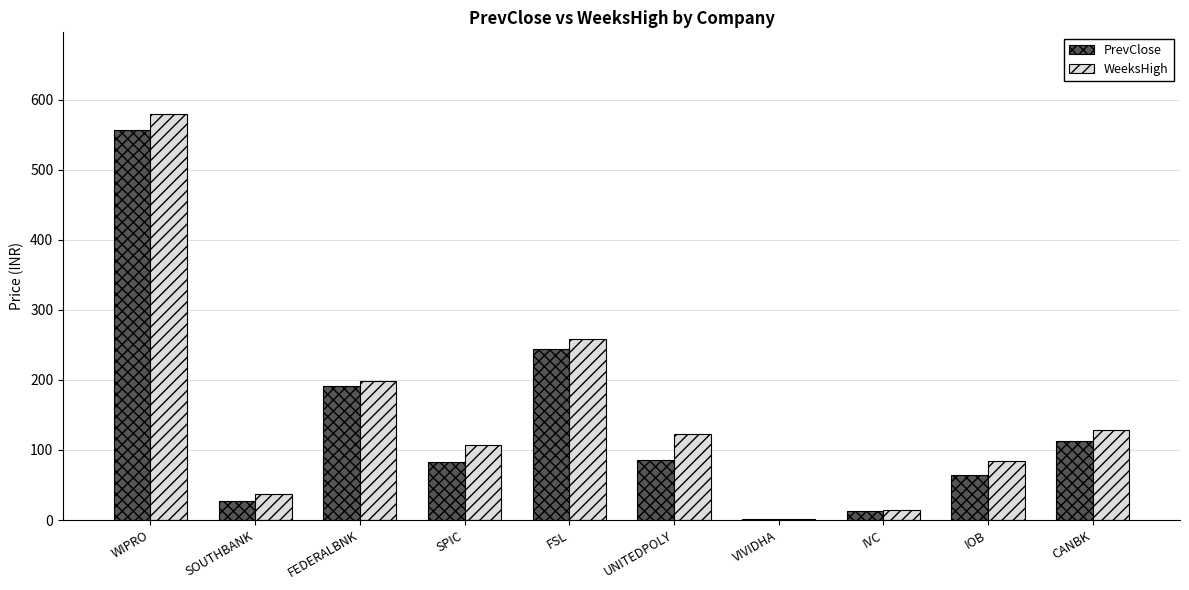

What is the approximate value of WeeksHigh at IOB?

83.8